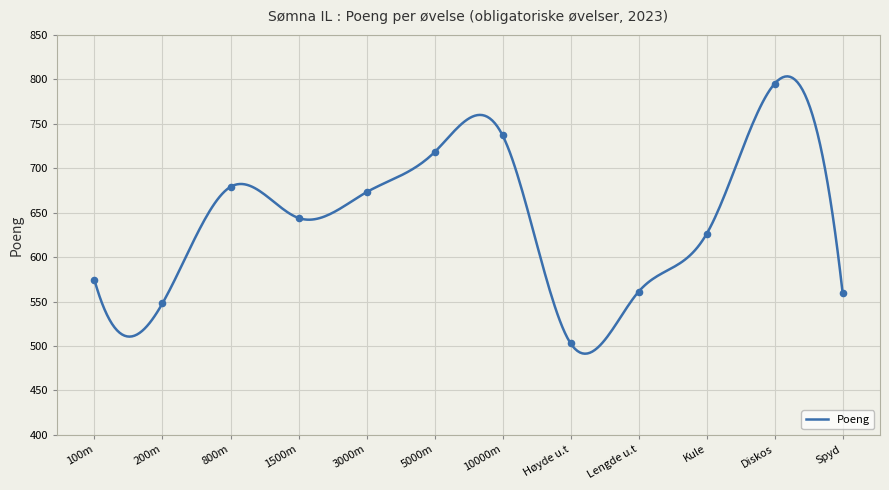

What is the change in value from 200m to Høyde u.t?

-45